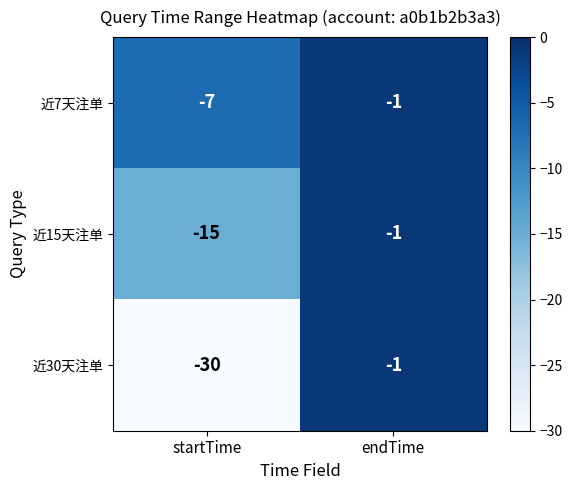

Rank the series at startTime from lowest to highest value.

近30天注单, 近15天注单, 近7天注单